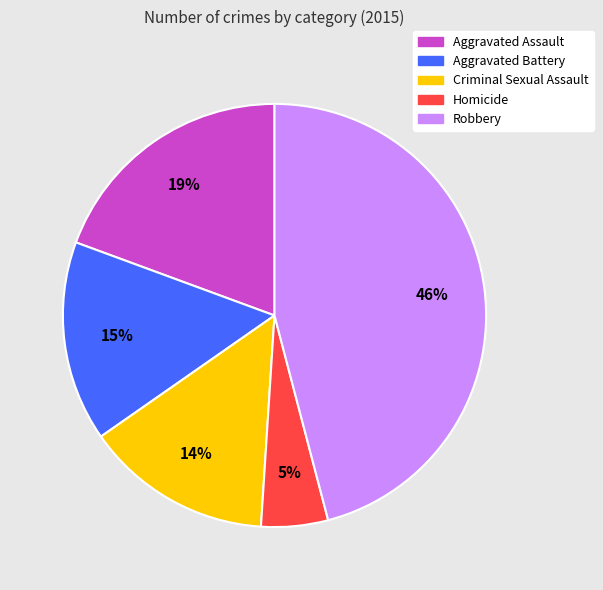

Does Robbery account for over 50% of the chart?

No